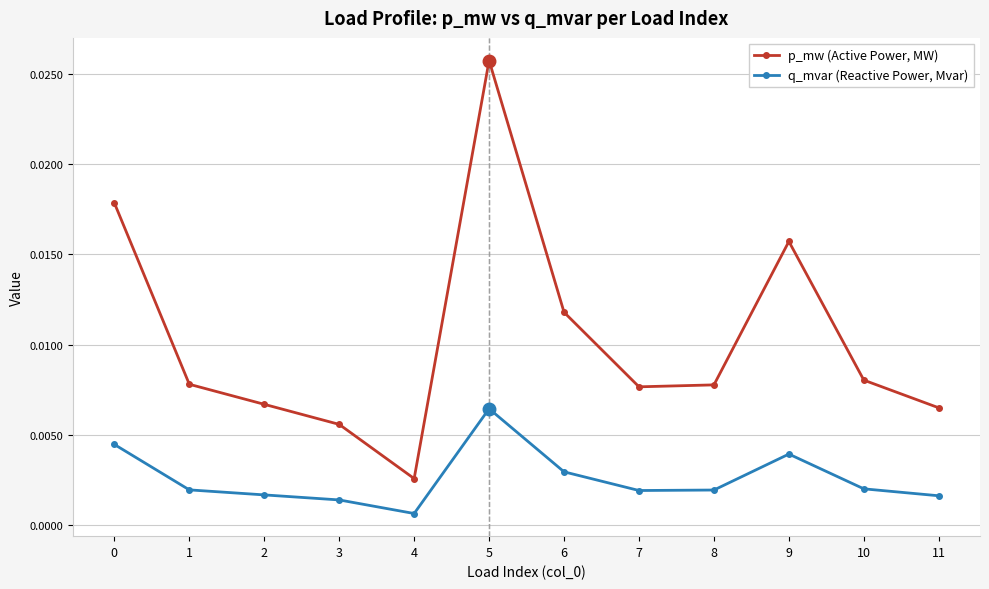

Which category has the highest value across all series?

5